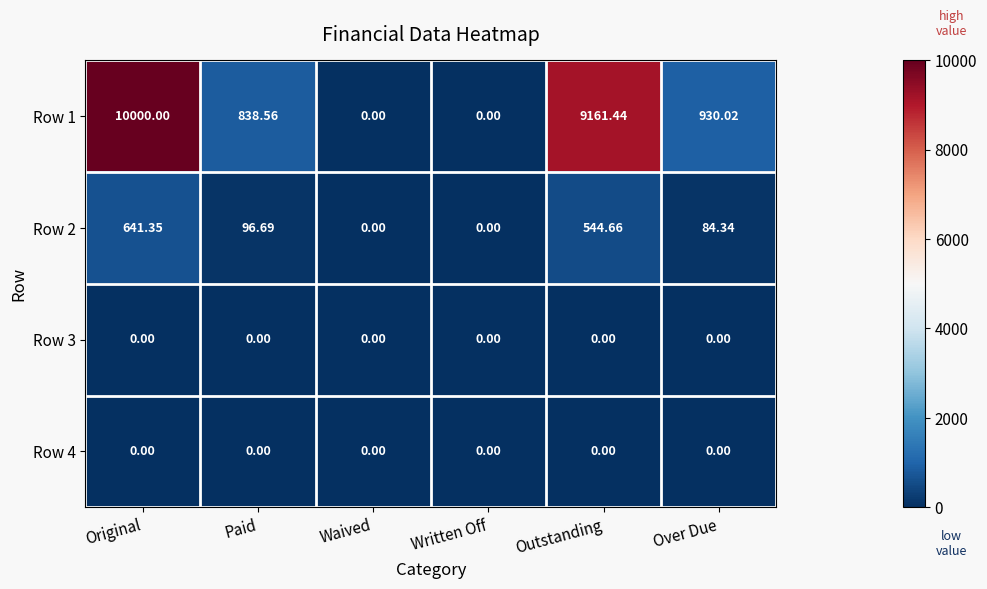

What is the difference between the highest and lowest values at Outstanding?

9161.4